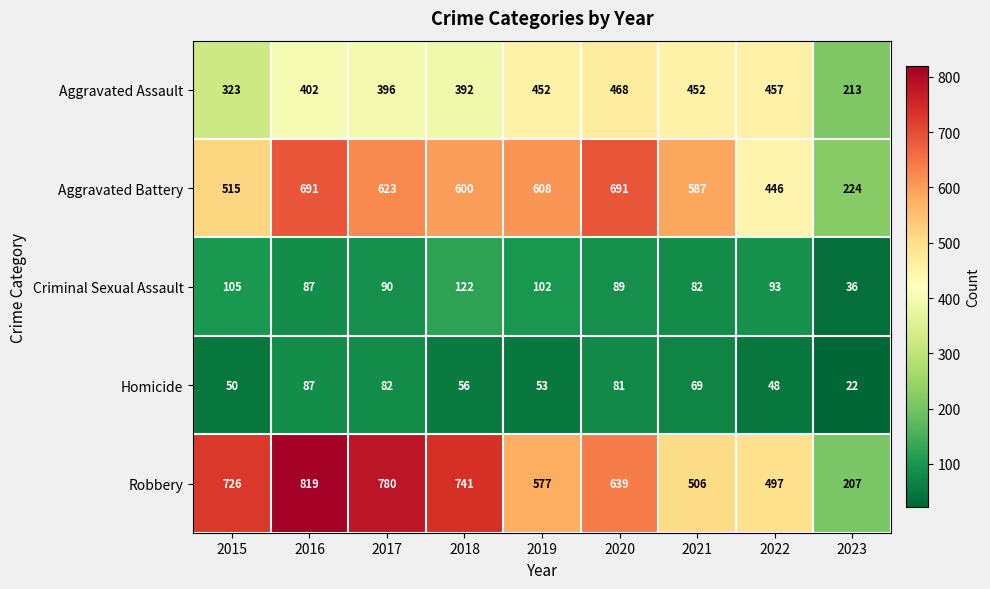

What is the sum of all Homicide values?

548